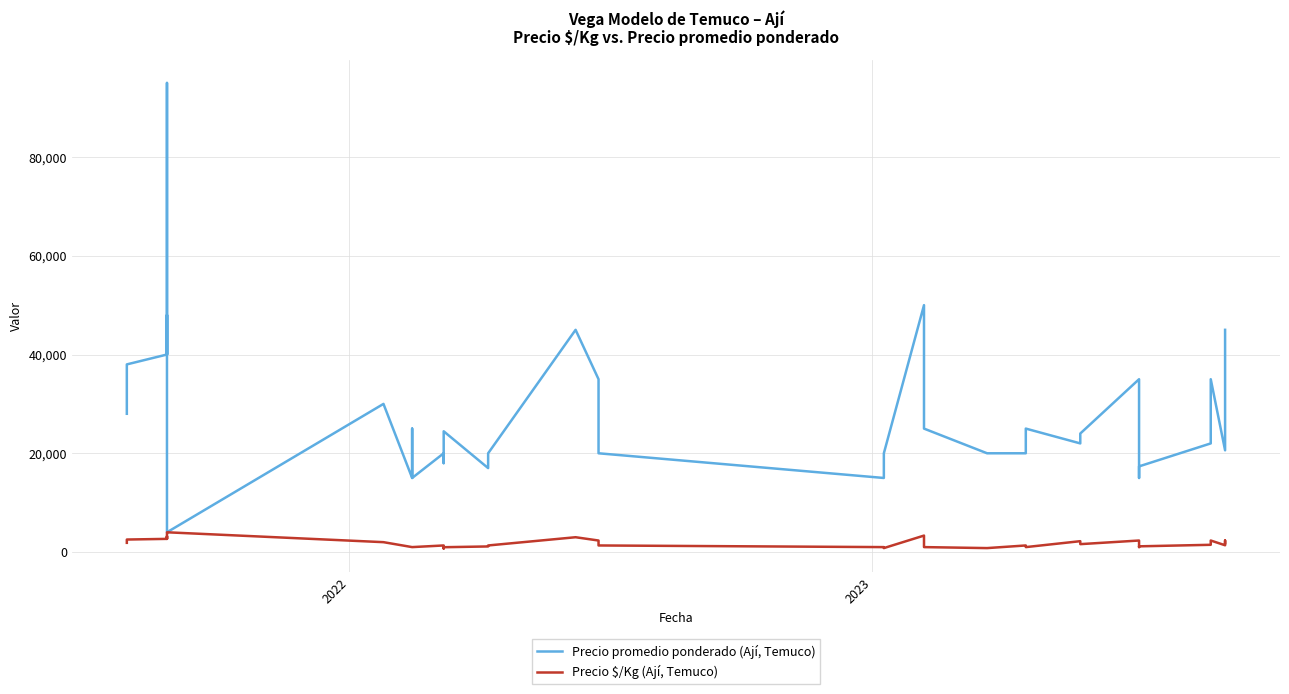

What are all the series names shown in the legend?

Precio promedio ponderado (Ají, Temuco), Precio $/Kg (Ají, Temuco)